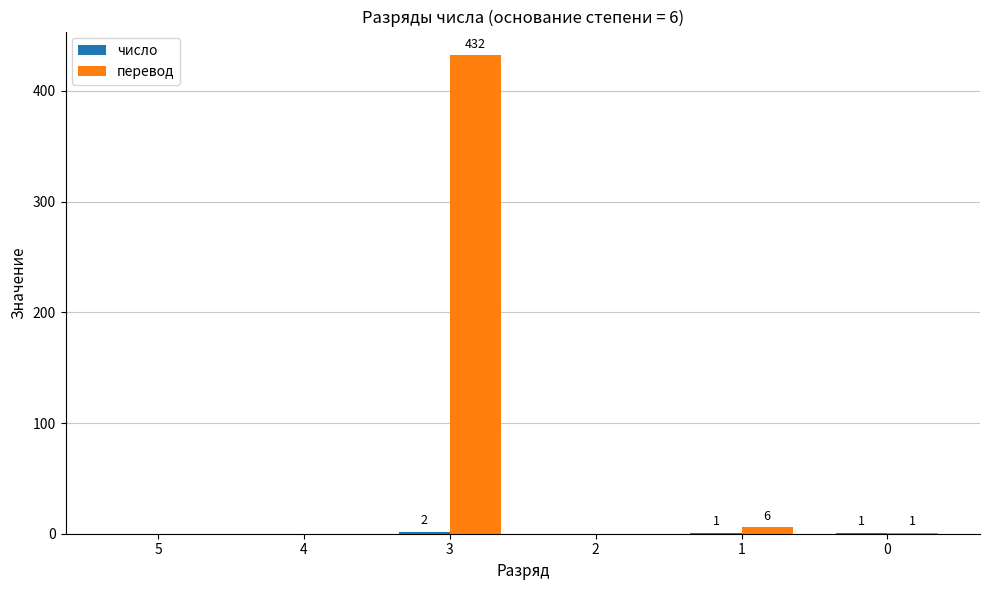

What is the highest value of the перевод series?

432